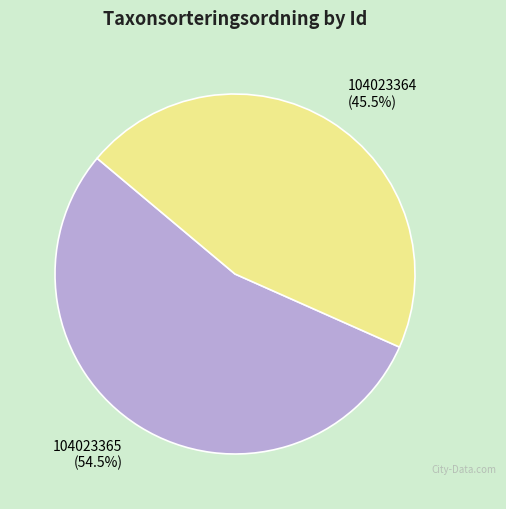

What is the ratio of the value at 104023364 to the value at 104023365?

0.8